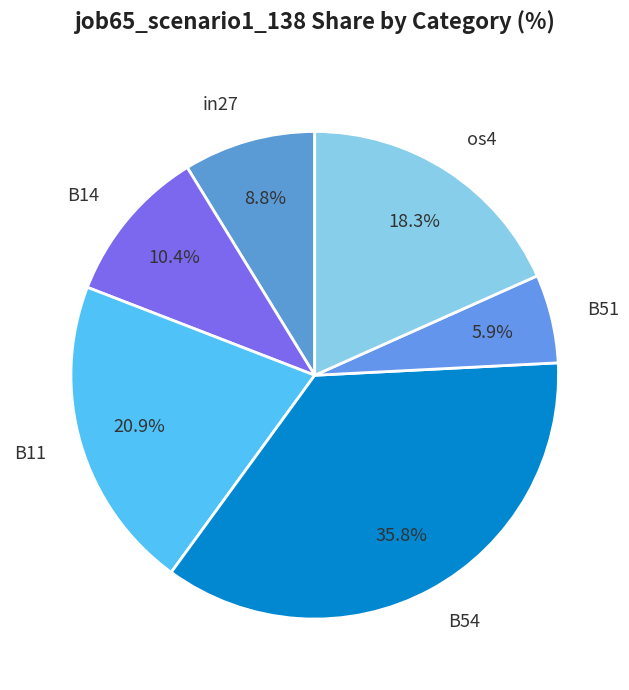

Is it true that B51 is 15% of the pie?

False